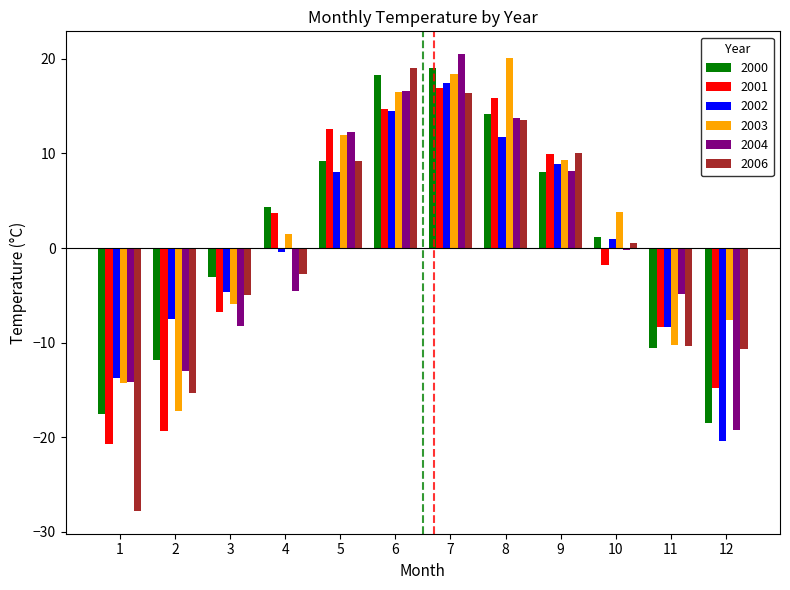

At which label is 2002 closest to -1?

4